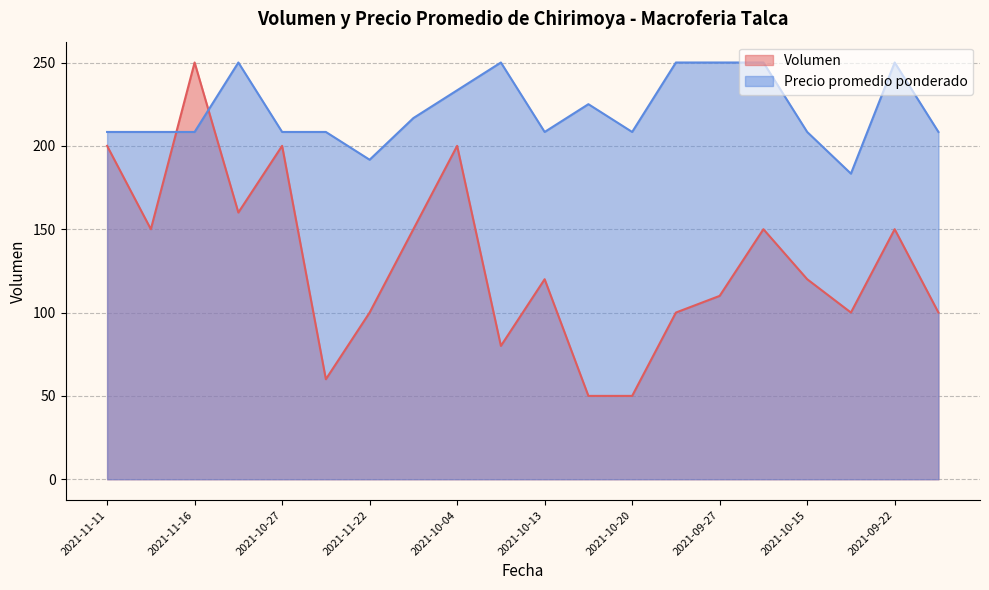

Is it true that Precio promedio ponderado equals 281.0 at 2021-11-22?

False